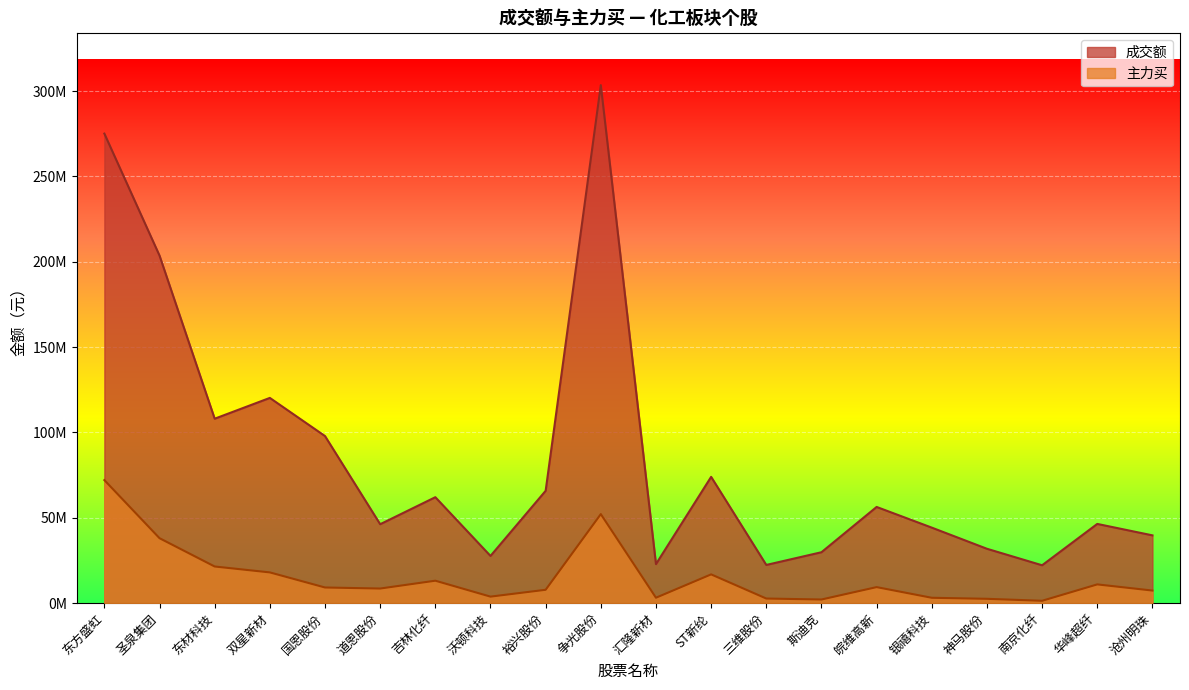

Rank the series at 斯迪克 from highest to lowest value.

成交额, 主力买